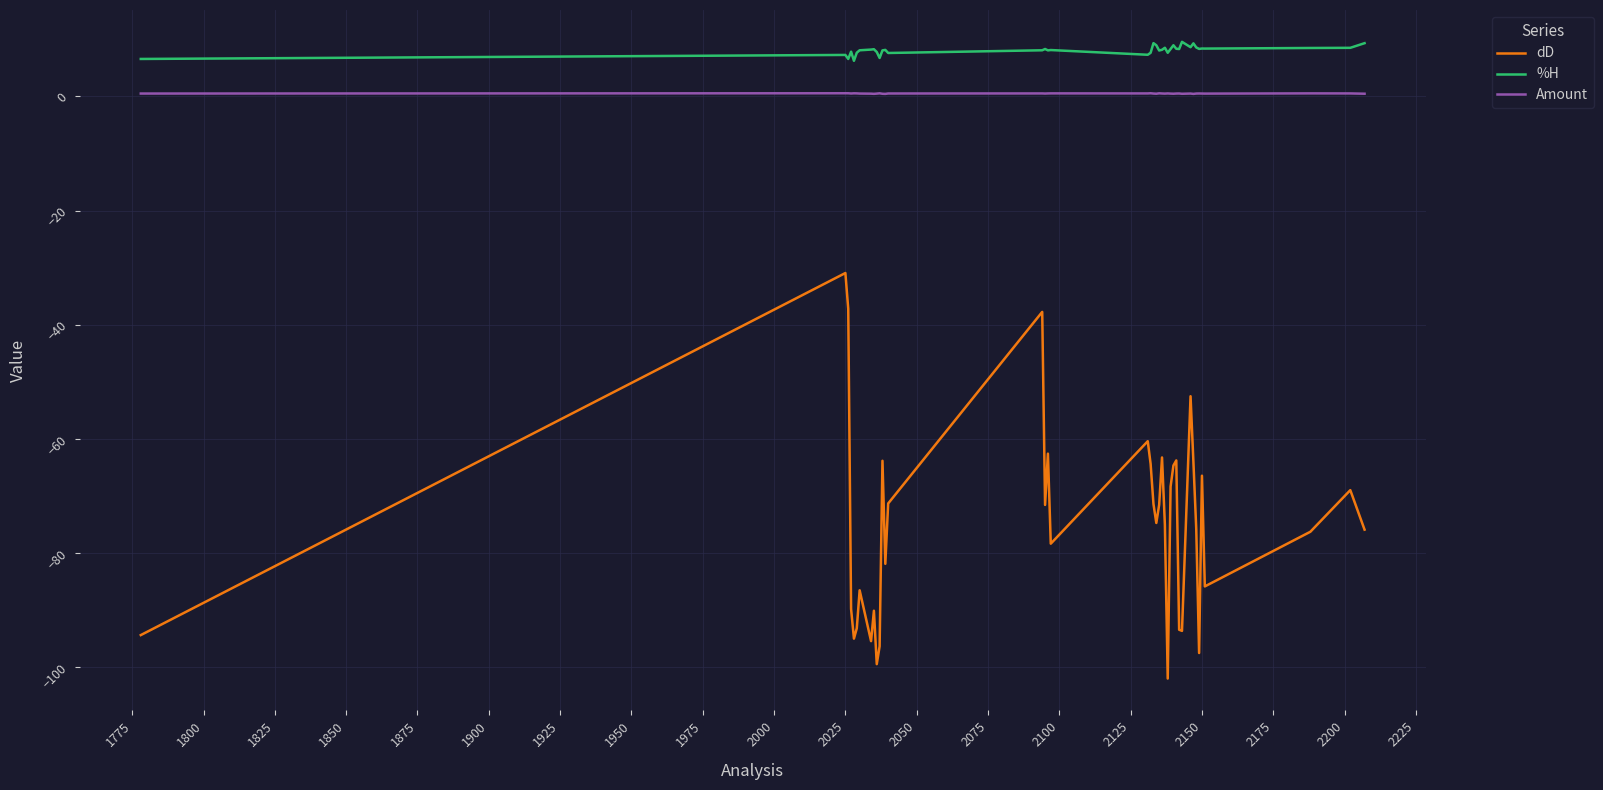

Count the number of categories in the chart.

40